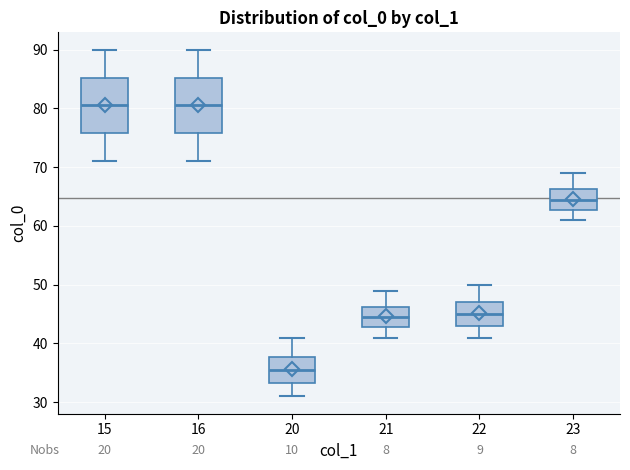

Reading left to right, transcribe this box plot: for each box, give where its median line is, the range the box spans, and where its two whiskers end, as read against the y-axis. The values are not printed on the chart, so give them approximately, as read against the axis.

15: median 81, box 76 to 85, whiskers 71 to 90
16: median 81, box 76 to 85, whiskers 71 to 90
20: median 36, box 33 to 38, whiskers 31 to 41
21: median 45, box 43 to 46, whiskers 41 to 49
22: median 45, box 43 to 47, whiskers 41 to 50
23: median 65, box 63 to 66, whiskers 61 to 69